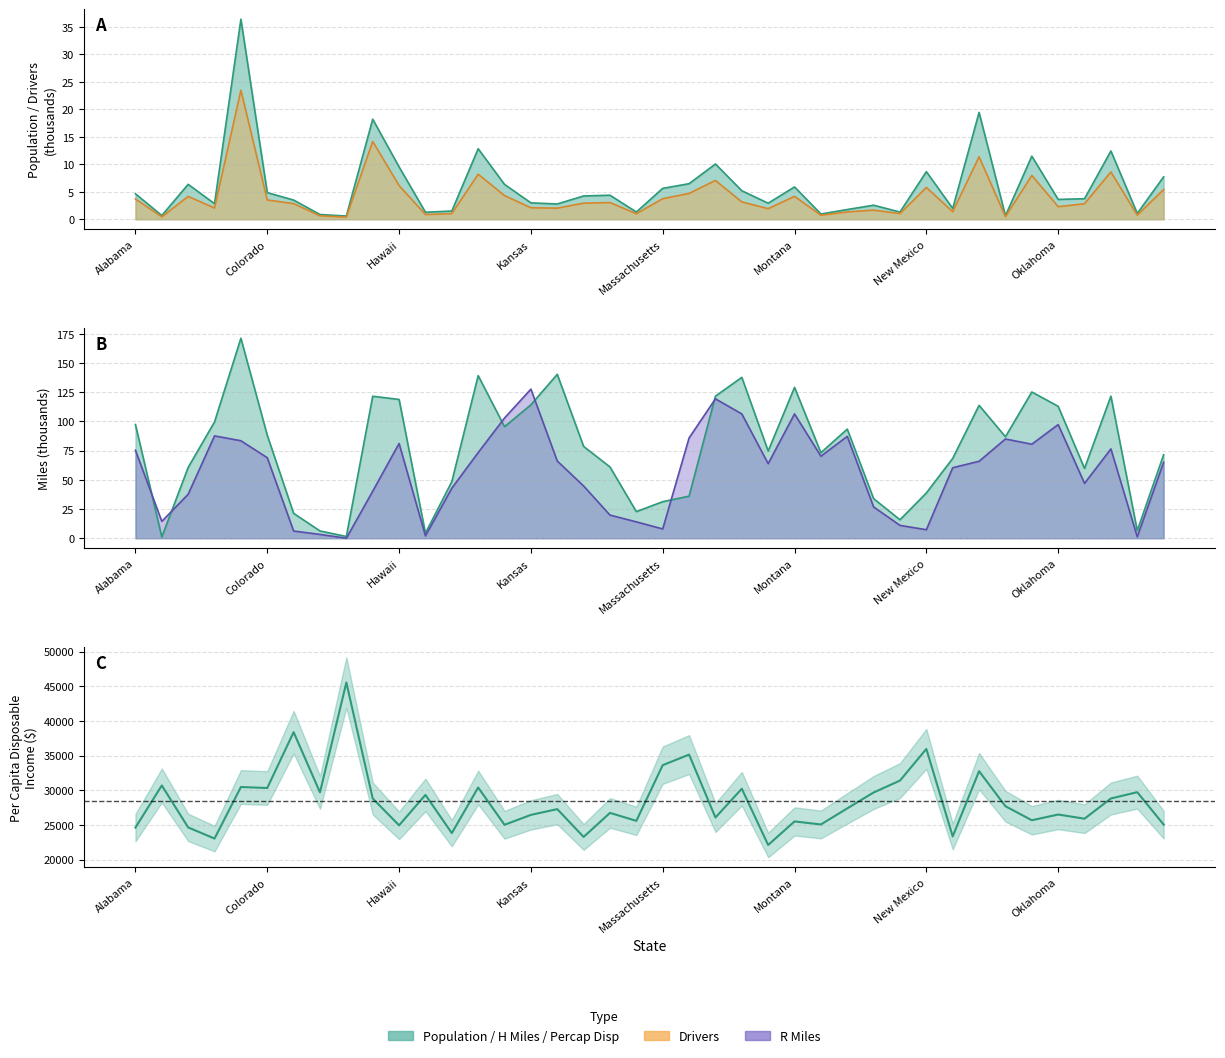

True or false: H Miles has a value of 105.8 at Louisiana.

False